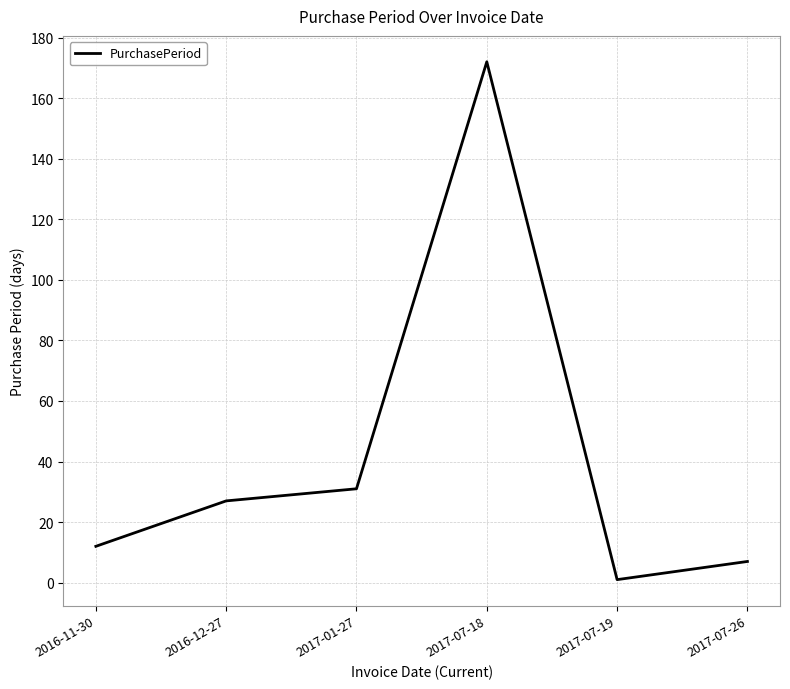

At which label is the value closest to 86?

2017-01-27